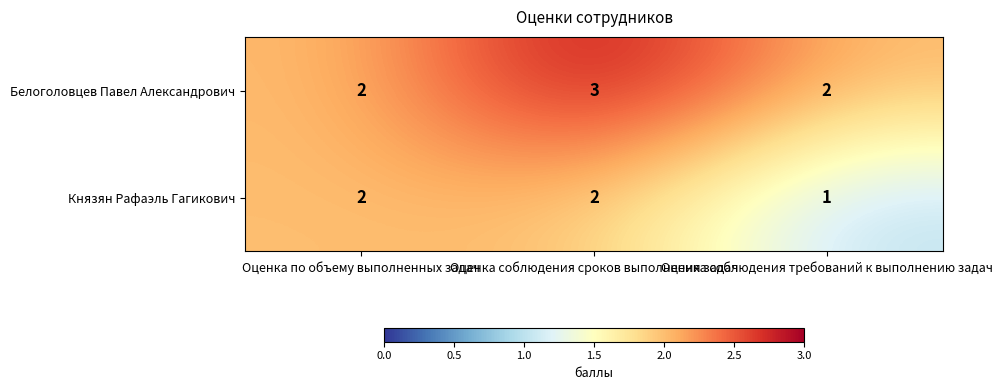

What is the sum of all Белоголовцев Павел Александрович values?

7